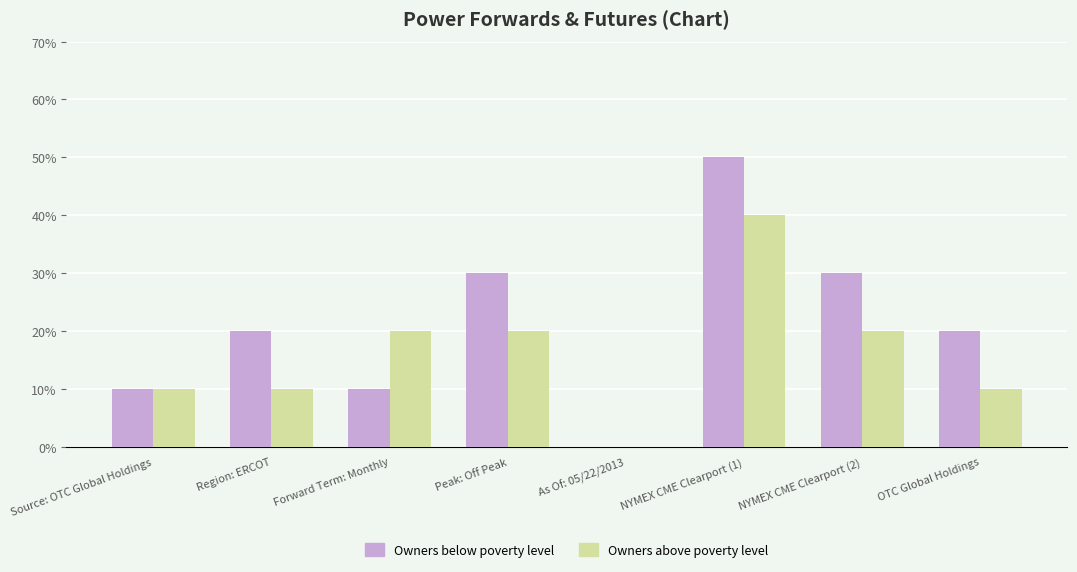

What is the label of the 3rd bar from the left?

Forward Term: Monthly